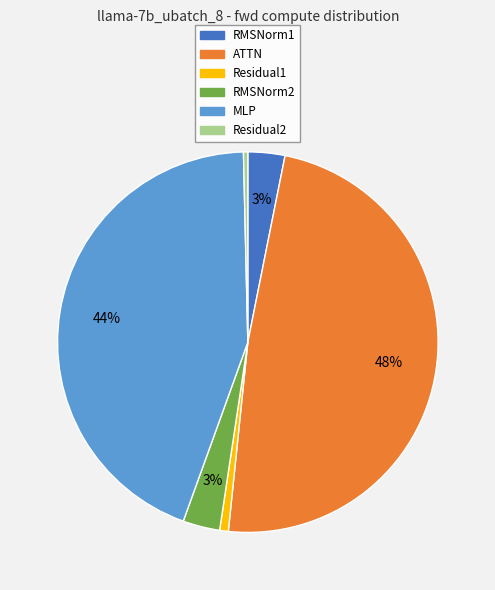

Is it true that MLP is 32% of the pie?

False